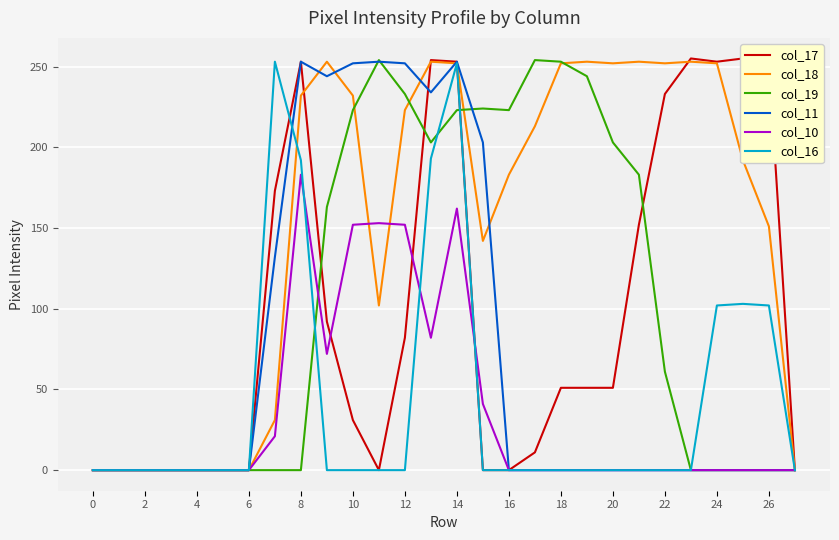

True or false: col_16 and col_10 intersect in this chart.

True